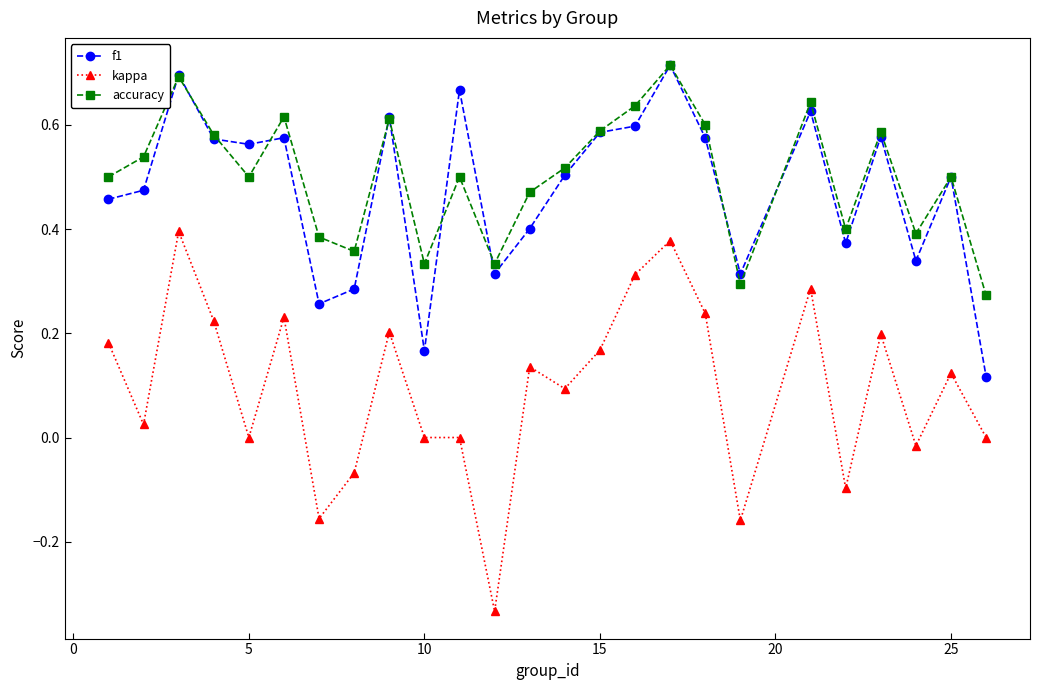

True or false: accuracy and kappa intersect in this chart.

False